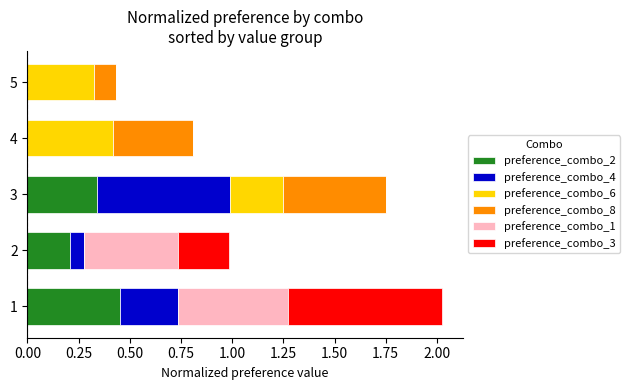

Is it true that preference_combo_2 equals 0.1 at 2?

False